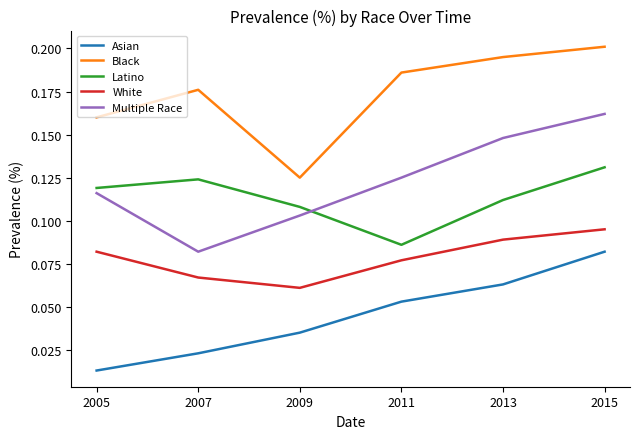

At which label does Asian reach its peak?

2015